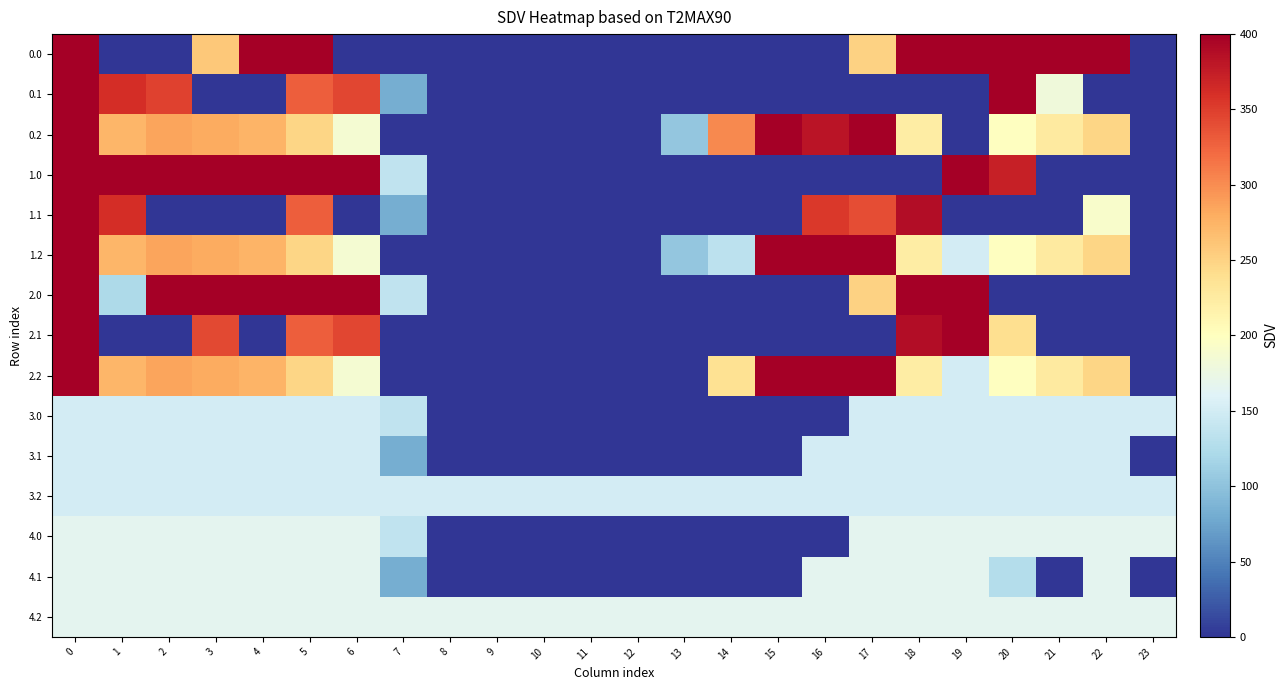

Reading right to left, extract all data points from this chart.

0.0: 23=0.0	22=400.0	21=400.0	20=400.0	19=400.0	18=400.0	17=250.3	16=0.0	15=0.0	14=0.0	13=0.0	12=0.0	11=0.0	10=0.0	9=0.0	8=0.0	7=0.0	6=0.0	5=400.0	4=400.0	3=259.3	2=0.0	1=0.0	0=400.0
0.1: 23=0.0	22=0.0	21=180.6	20=400.0	19=0.0	18=0.0	17=0.0	16=0.0	15=0.0	14=0.0	13=0.0	12=0.0	11=0.0	10=0.0	9=0.0	8=0.0	7=81.6	6=345.2	5=329.5	4=0.0	3=0.0	2=347.9	1=361.1	0=400.0
0.2: 23=0.0	22=247.4	21=226.4	20=199.2	19=0.0	18=223.1	17=400.0	16=382.1	15=400.0	14=301.9	13=104.4	12=0.0	11=0.0	10=0.0	9=0.0	8=0.0	7=0.0	6=187.1	5=248.1	4=274.4	3=281.0	2=285.5	1=272.7	0=400.0
1.0: 23=0.0	22=0.0	21=0.0	20=373.2	19=400.0	18=0.0	17=0.0	16=0.0	15=0.0	14=0.0	13=0.0	12=0.0	11=0.0	10=0.0	9=0.0	8=0.0	7=136.4	6=400.0	5=400.0	4=400.0	3=400.0	2=400.0	1=400.0	0=400.0
1.1: 23=0.0	22=191.4	21=0.0	20=0.0	19=0.0	18=388.5	17=340.1	16=353.7	15=0.0	14=0.0	13=0.0	12=0.0	11=0.0	10=0.0	9=0.0	8=0.0	7=81.6	6=0.0	5=329.5	4=0.0	3=0.0	2=0.0	1=361.1	0=400.0
1.2: 23=0.0	22=247.4	21=226.4	20=199.2	19=151.1	18=223.1	17=400.0	16=400.0	15=400.0	14=132.8	13=104.4	12=0.0	11=0.0	10=0.0	9=0.0	8=0.0	7=0.0	6=187.1	5=248.1	4=274.4	3=281.0	2=285.5	1=272.7	0=400.0
2.0: 23=0.0	22=0.0	21=0.0	20=0.0	19=400.0	18=400.0	17=250.3	16=0.0	15=0.0	14=0.0	13=0.0	12=0.0	11=0.0	10=0.0	9=0.0	8=0.0	7=136.4	6=400.0	5=400.0	4=400.0	3=400.0	2=400.0	1=122.9	0=400.0
2.1: 23=0.0	22=0.0	21=0.0	20=240.3	19=399.7	18=388.5	17=0.0	16=0.0	15=0.0	14=0.0	13=0.0	12=0.0	11=0.0	10=0.0	9=0.0	8=0.0	7=0.0	6=345.2	5=329.5	4=0.0	3=342.7	2=0.0	1=0.0	0=400.0
2.2: 23=0.0	22=247.4	21=226.4	20=199.2	19=151.1	18=223.1	17=400.0	16=400.0	15=400.0	14=237.2	13=0.0	12=0.0	11=0.0	10=0.0	9=0.0	8=0.0	7=0.0	6=187.1	5=248.1	4=274.4	3=281.0	2=285.5	1=272.7	0=400.0
3.0: 23=151.0	22=151.0	21=151.0	20=151.0	19=151.0	18=151.0	17=151.0	16=0.0	15=0.0	14=0.0	13=0.0	12=0.0	11=0.0	10=0.0	9=0.0	8=0.0	7=136.4	6=151.0	5=151.0	4=151.0	3=151.0	2=151.0	1=151.0	0=151.0
3.1: 23=0.7	22=151.0	21=151.0	20=151.0	19=151.0	18=151.0	17=151.0	16=151.0	15=0.0	14=0.0	13=0.0	12=0.0	11=0.0	10=0.0	9=0.0	8=0.0	7=81.6	6=151.0	5=151.0	4=151.0	3=151.0	2=151.0	1=151.0	0=151.0
3.2: 23=151.0	22=151.0	21=151.0	20=151.0	19=151.0	18=151.0	17=151.0	16=151.0	15=151.0	14=151.0	13=151.0	12=151.0	11=151.0	10=151.0	9=151.0	8=151.0	7=151.0	6=151.0	5=151.0	4=151.0	3=151.0	2=151.0	1=151.0	0=151.0
4.0: 23=167.0	22=167.0	21=167.0	20=167.0	19=167.0	18=167.0	17=167.0	16=0.0	15=0.0	14=0.0	13=0.0	12=0.0	11=0.0	10=0.0	9=0.0	8=0.0	7=136.4	6=167.0	5=167.0	4=167.0	3=167.0	2=167.0	1=167.0	0=167.0
4.1: 23=0.0	22=167.0	21=0.0	20=127.4	19=167.0	18=167.0	17=167.0	16=167.0	15=0.0	14=0.0	13=0.0	12=0.0	11=0.0	10=0.0	9=0.0	8=0.0	7=81.6	6=167.0	5=167.0	4=167.0	3=167.0	2=167.0	1=167.0	0=167.0
4.2: 23=167.0	22=167.0	21=167.0	20=167.0	19=167.0	18=167.0	17=167.0	16=167.0	15=167.0	14=167.0	13=167.0	12=167.0	11=167.0	10=167.0	9=167.0	8=167.0	7=167.0	6=167.0	5=167.0	4=167.0	3=167.0	2=167.0	1=167.0	0=167.0